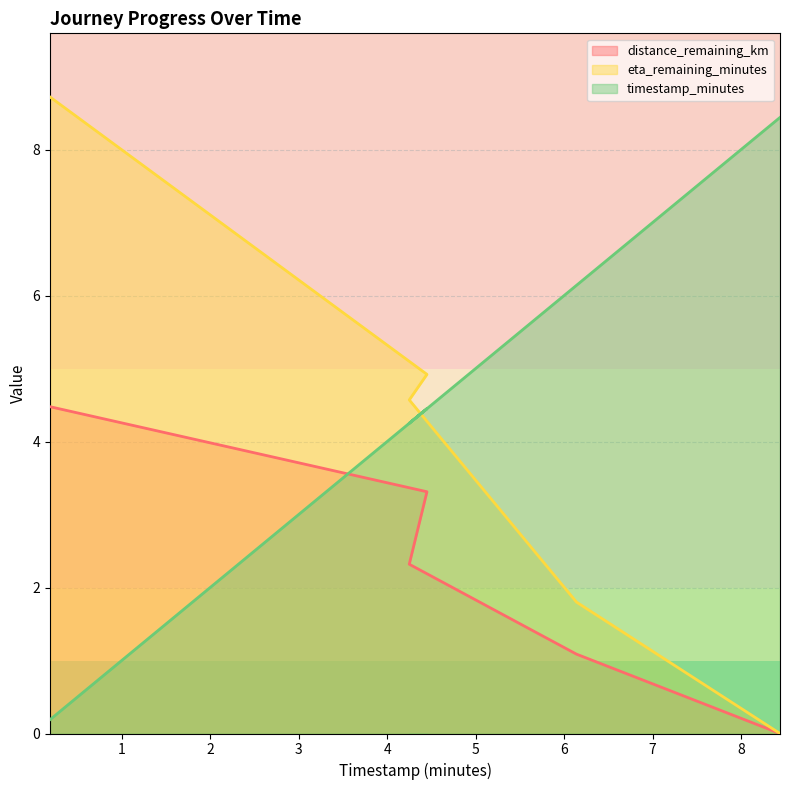

What position from the left is 4.45?

2